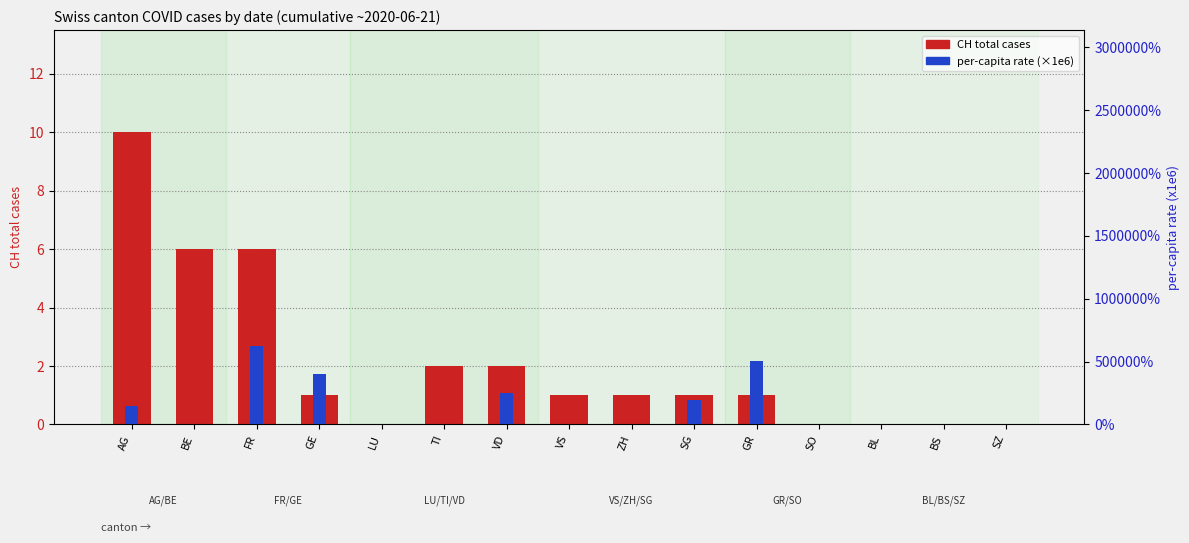

List the labels in order of per-capita rate (x1e6) value, smallest first.

BE, LU, TI, VS, ZH, SO, BL, BS, SZ, AG, SG, VD, GE, GR, FR